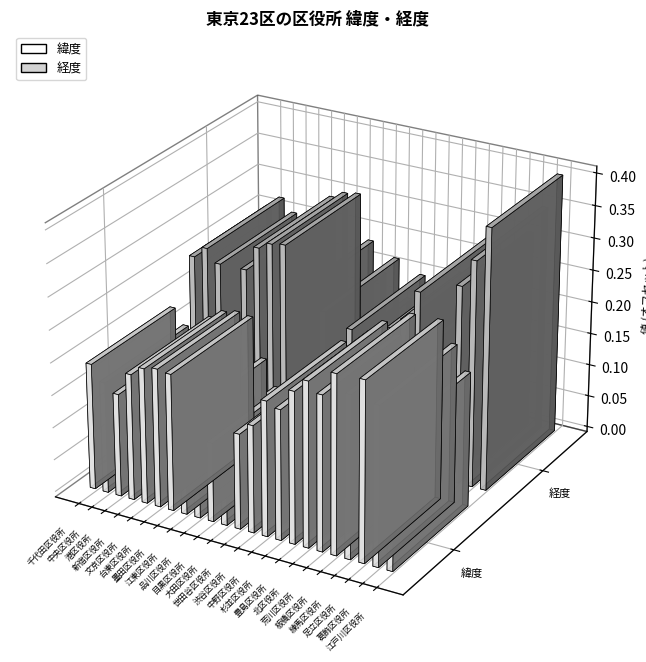

What is the value of the 経度 bar at the 5th from the left?

139.8